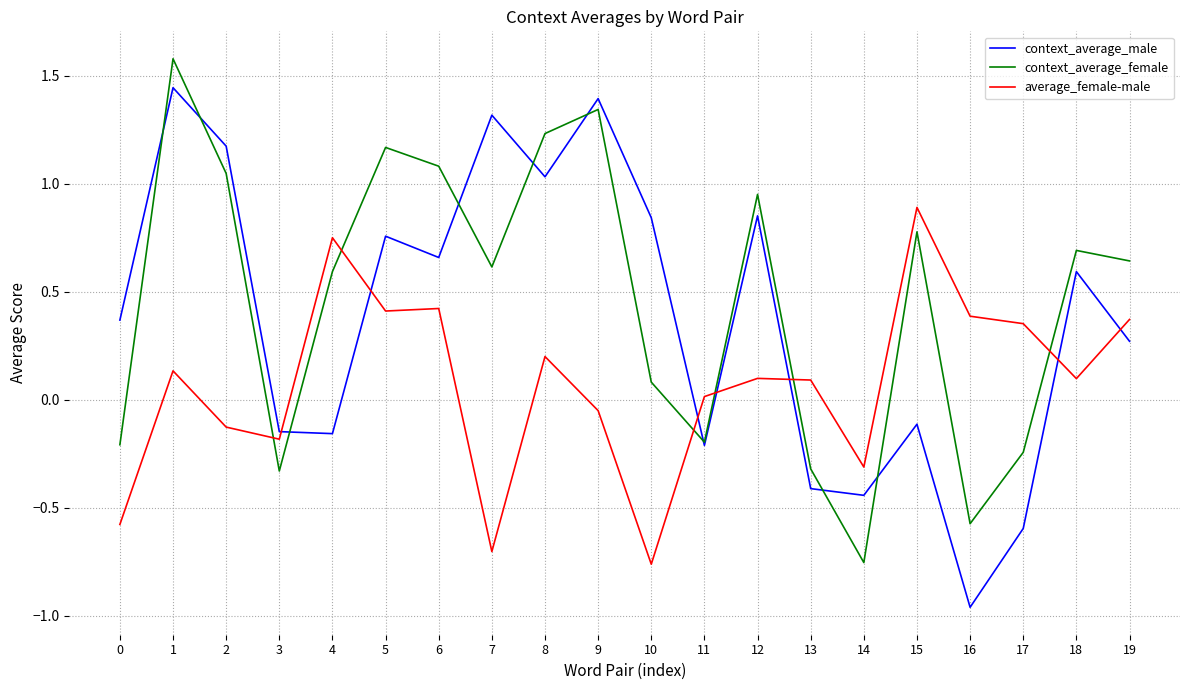

Which series changed the most between 5 and 16?

context_average_female